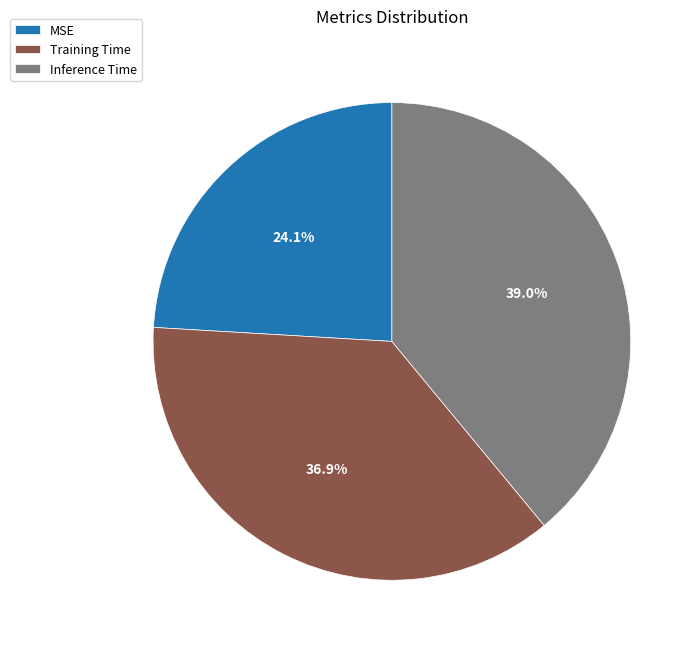

The Training Time slice represents 49% of the pie. True or false?

False